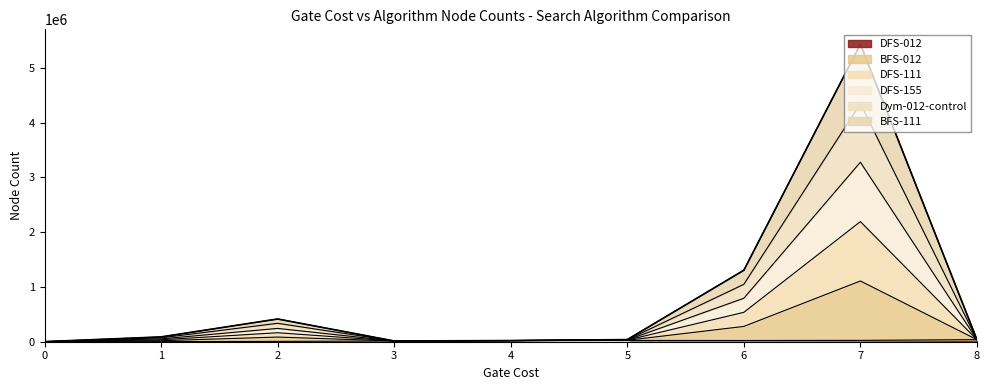

What is the value of the BFS-111 point at the 1st from the left?

768